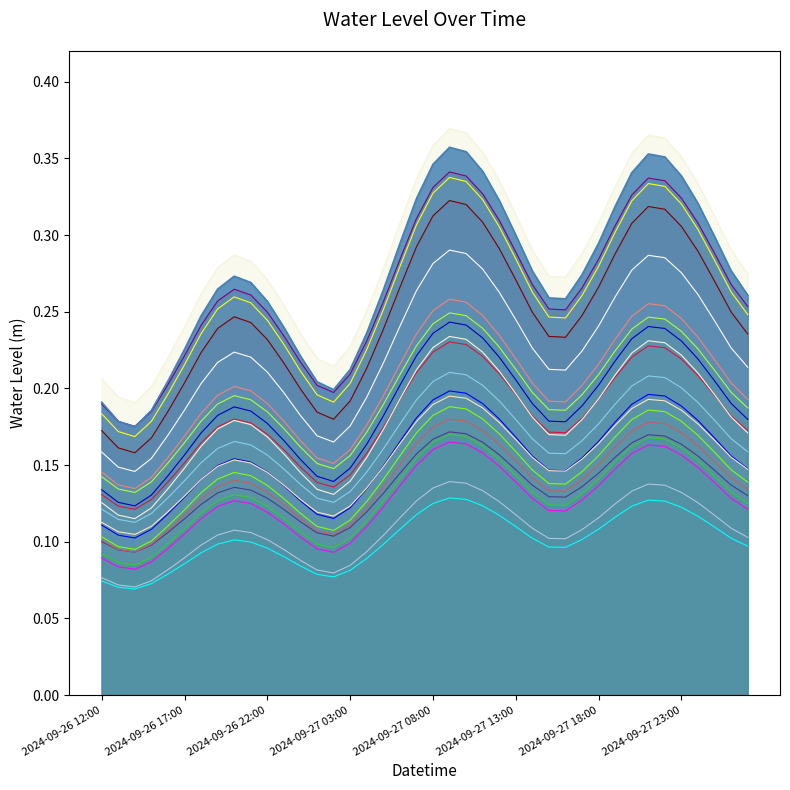

The value at 2024-09-27 04:00 is 0.1. True or false?

True